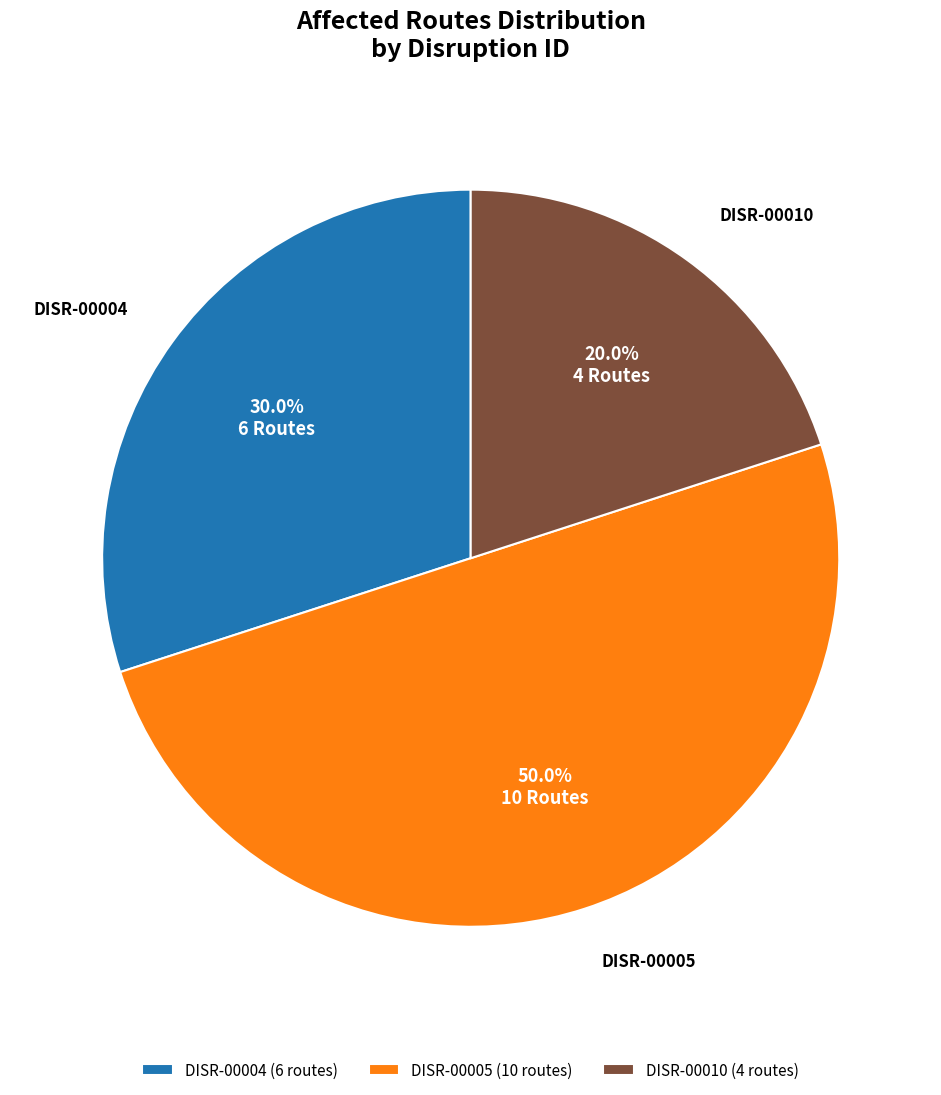

To the nearest percent, what portion does DISR-00005 represent?

50%